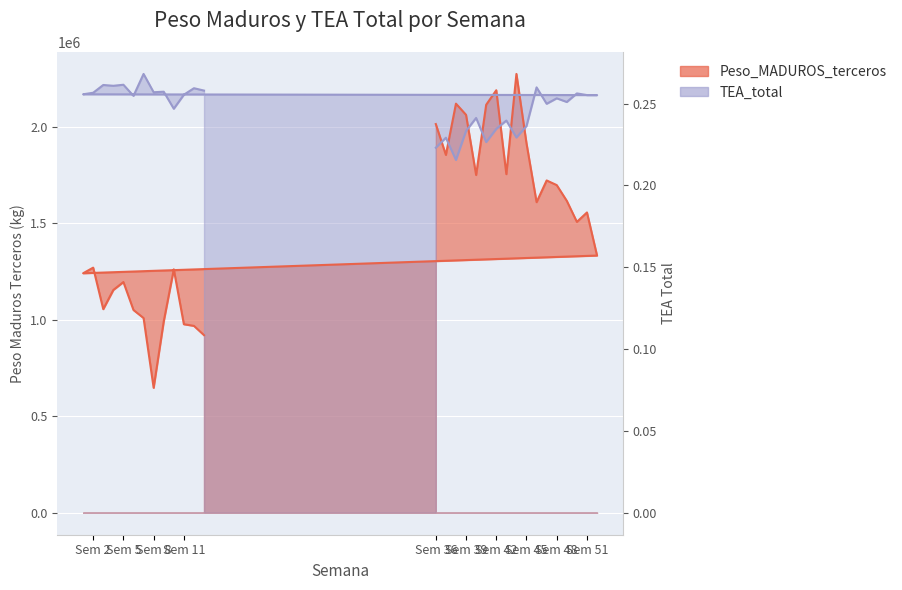

What is the label of the 12th point from the left?

47